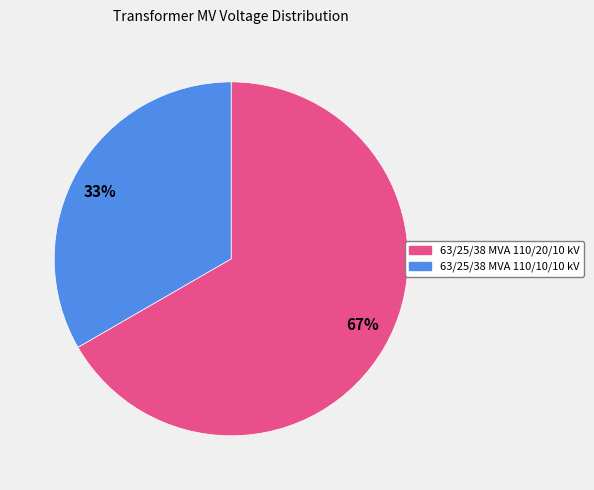

Do 67% and 33% together represent more than half of the pie?

Yes